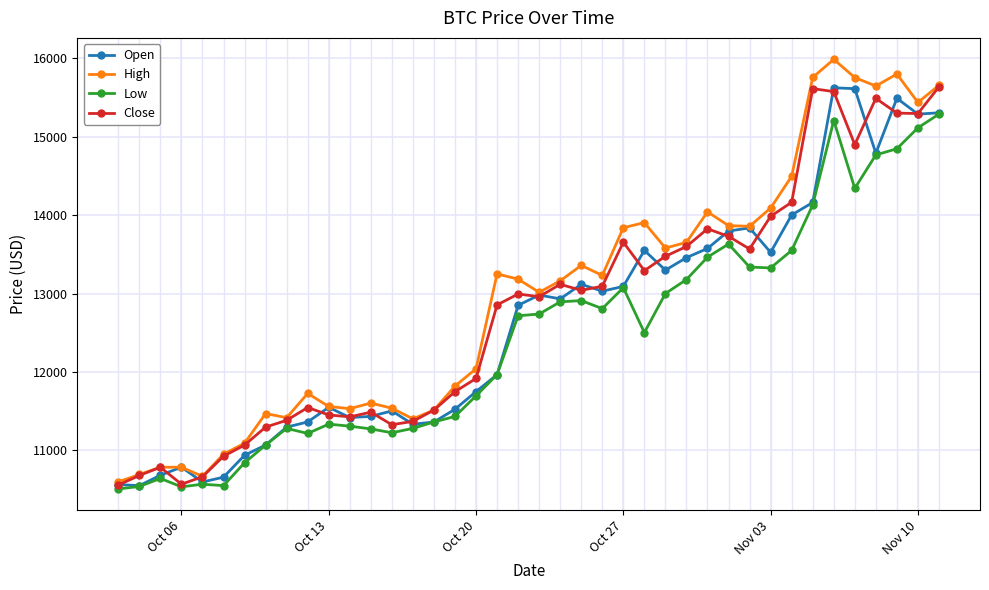

How many data points does each series have?

40